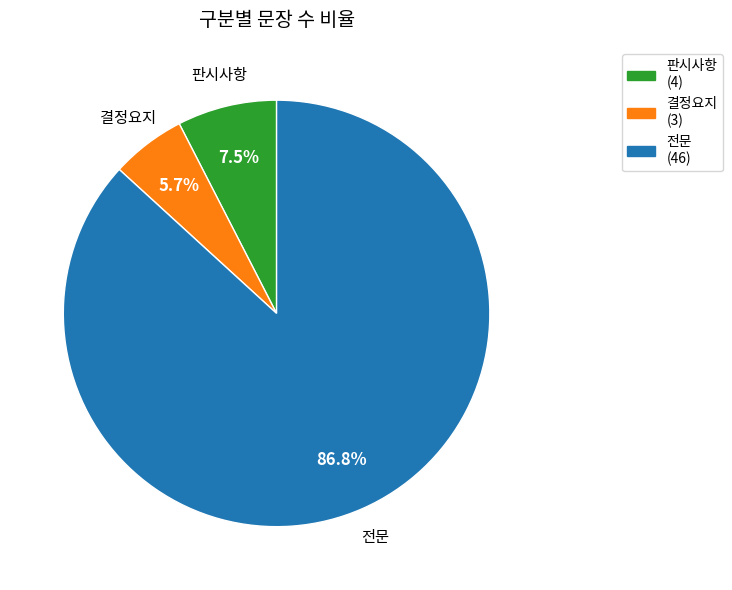

Count the number of slices in the pie.

3